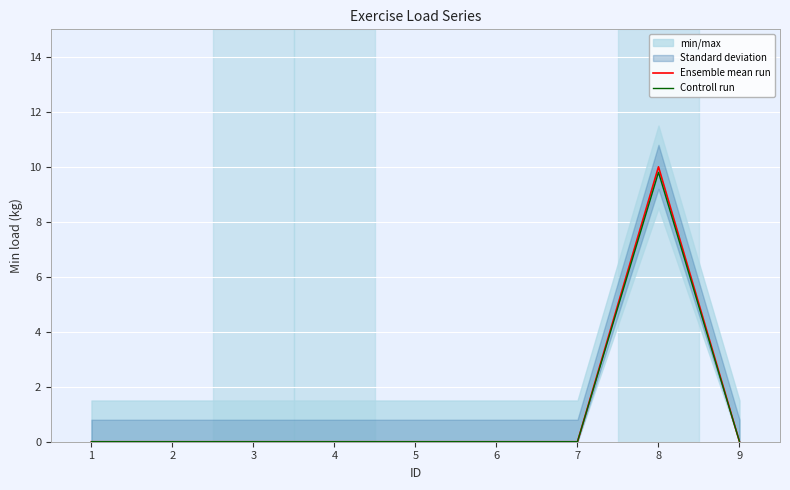

The Controll run series shows 0.0 at 9. True or false?

True